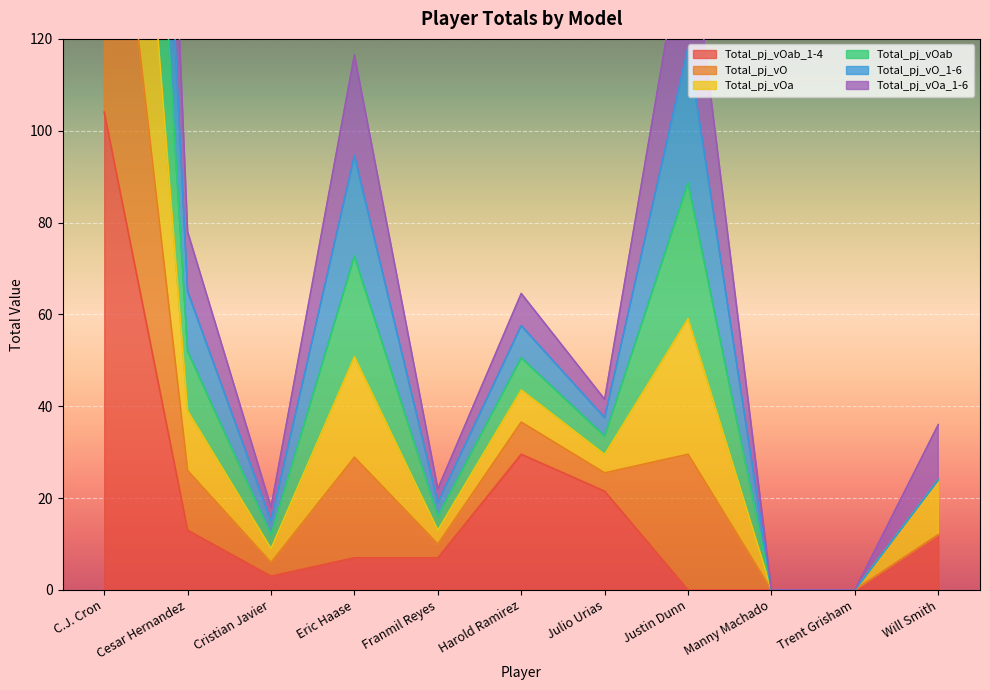

The value of Total_pj_vOab_1-4 at Trent Grisham is 0.0. True or false?

True